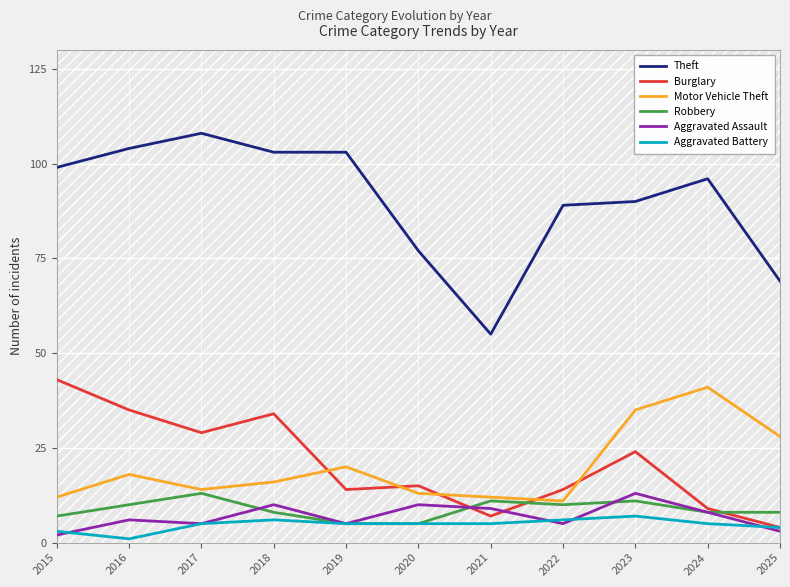

What is the lowest value of the Aggravated Assault series?

2